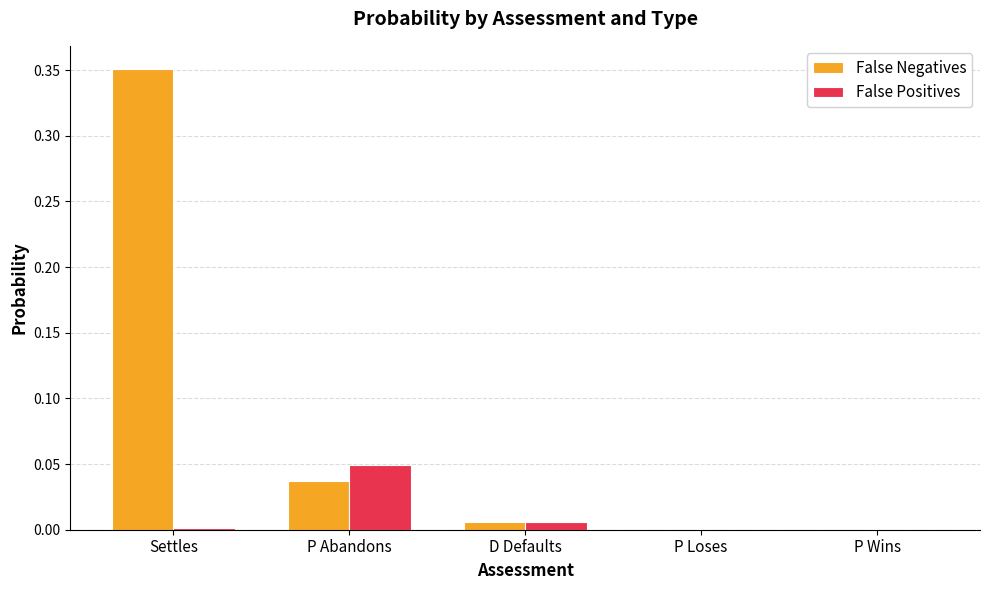

At which category is the sum across all series the highest?

Settles